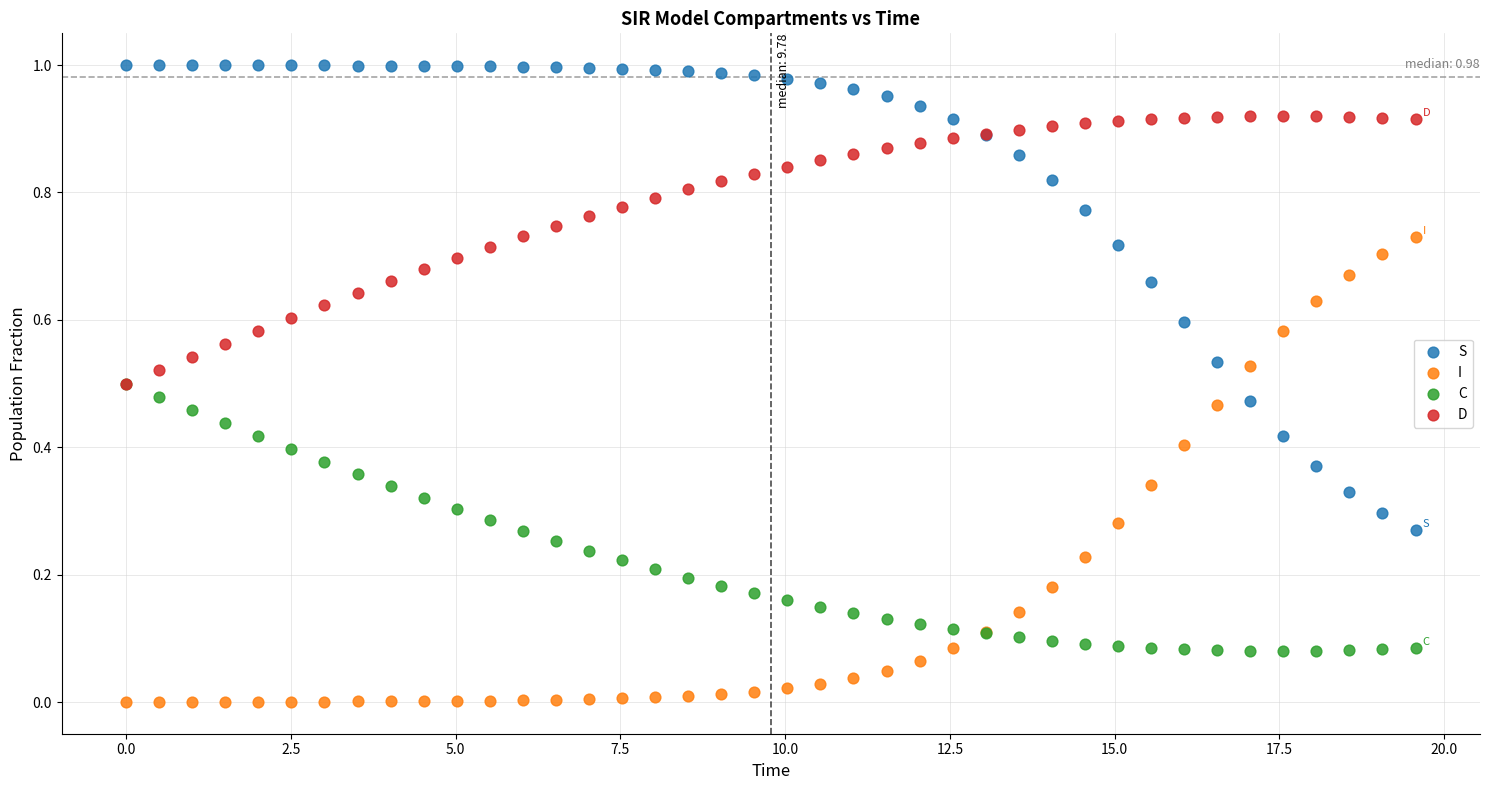

Which series contains the highest Y value?

S